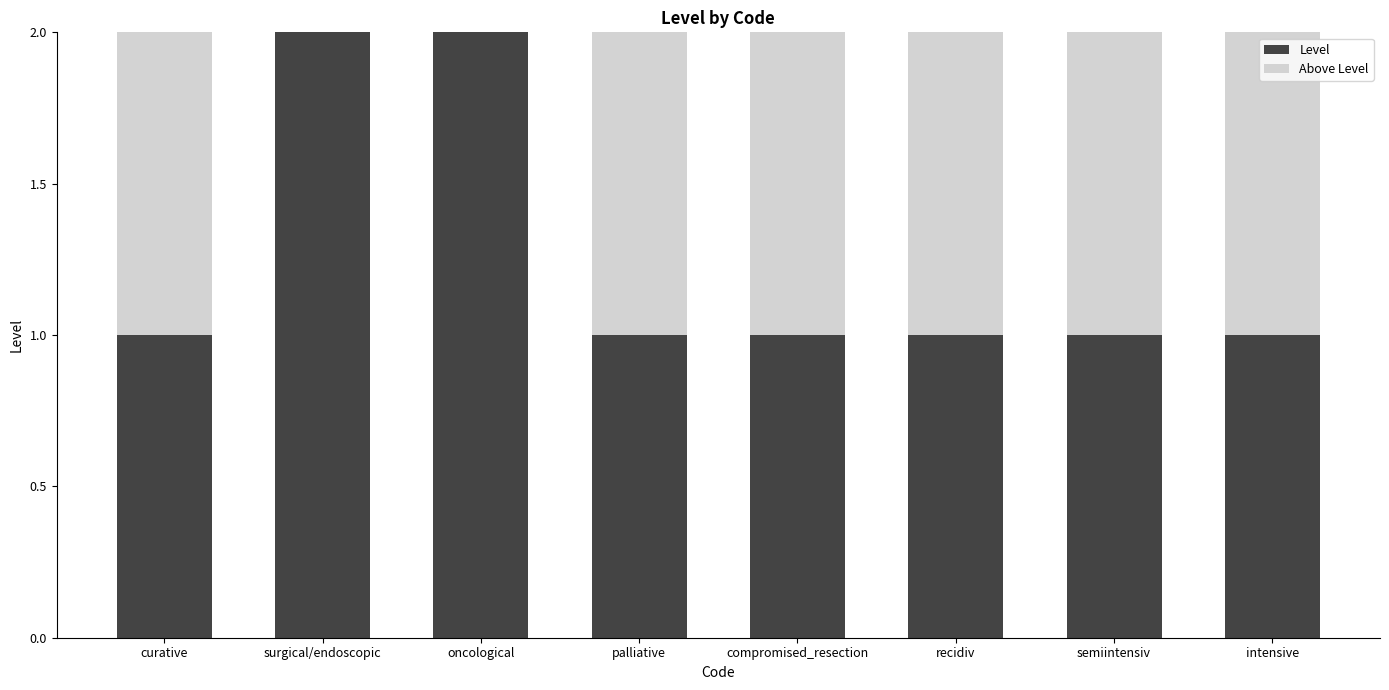

How many series are shown in this chart?

2